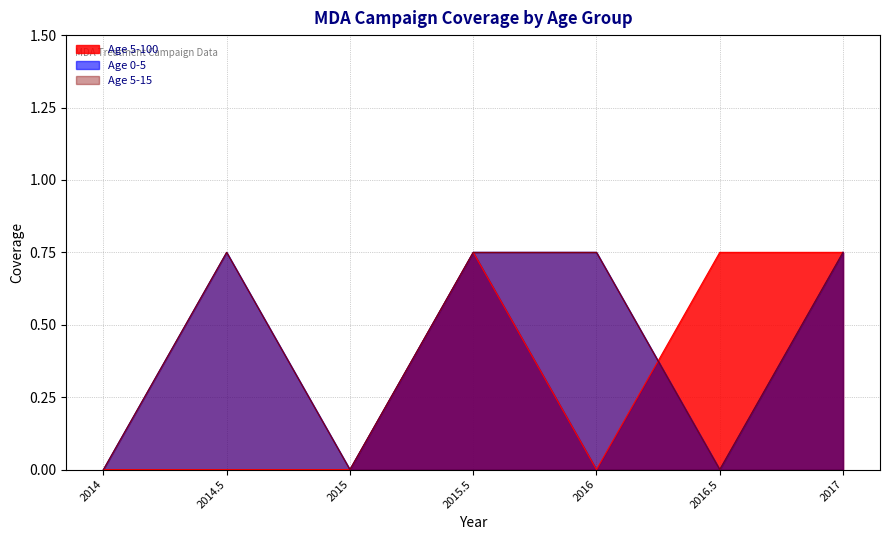

What is the label of the 2nd point from the right?

2016.5